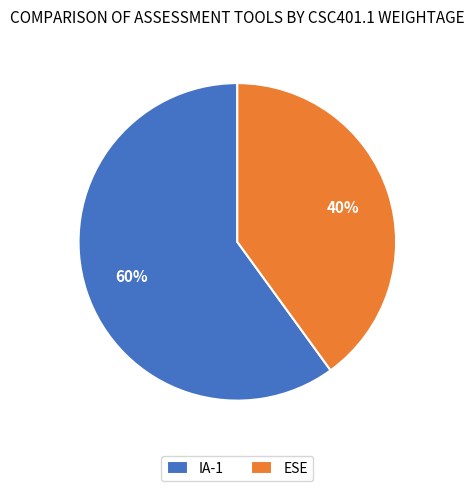

Rank the categories by value from highest to lowest.

IA-1, ESE